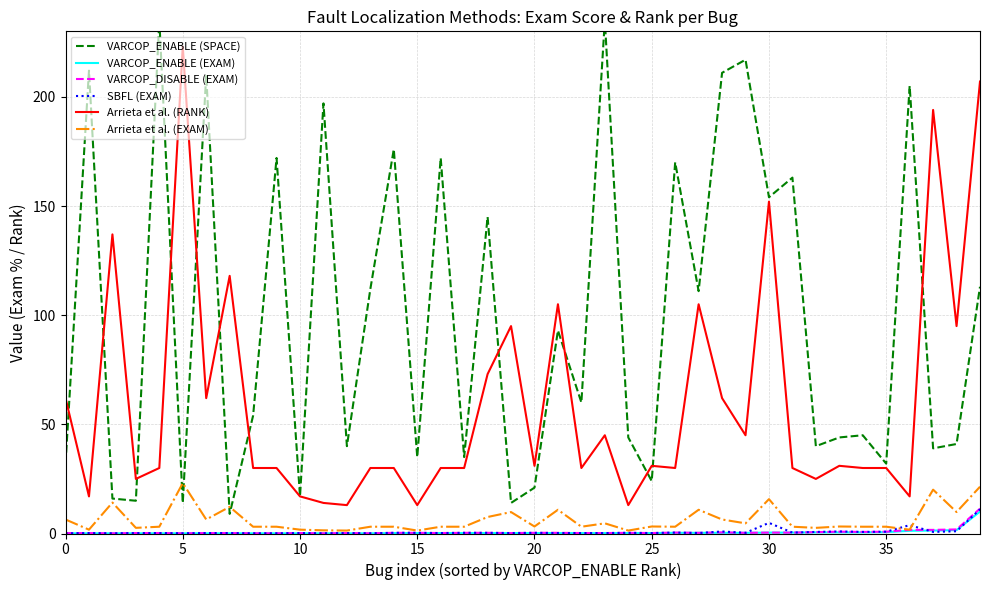

The Arrieta et al. (EXAM) series shows 1.8 at 10. True or false?

True